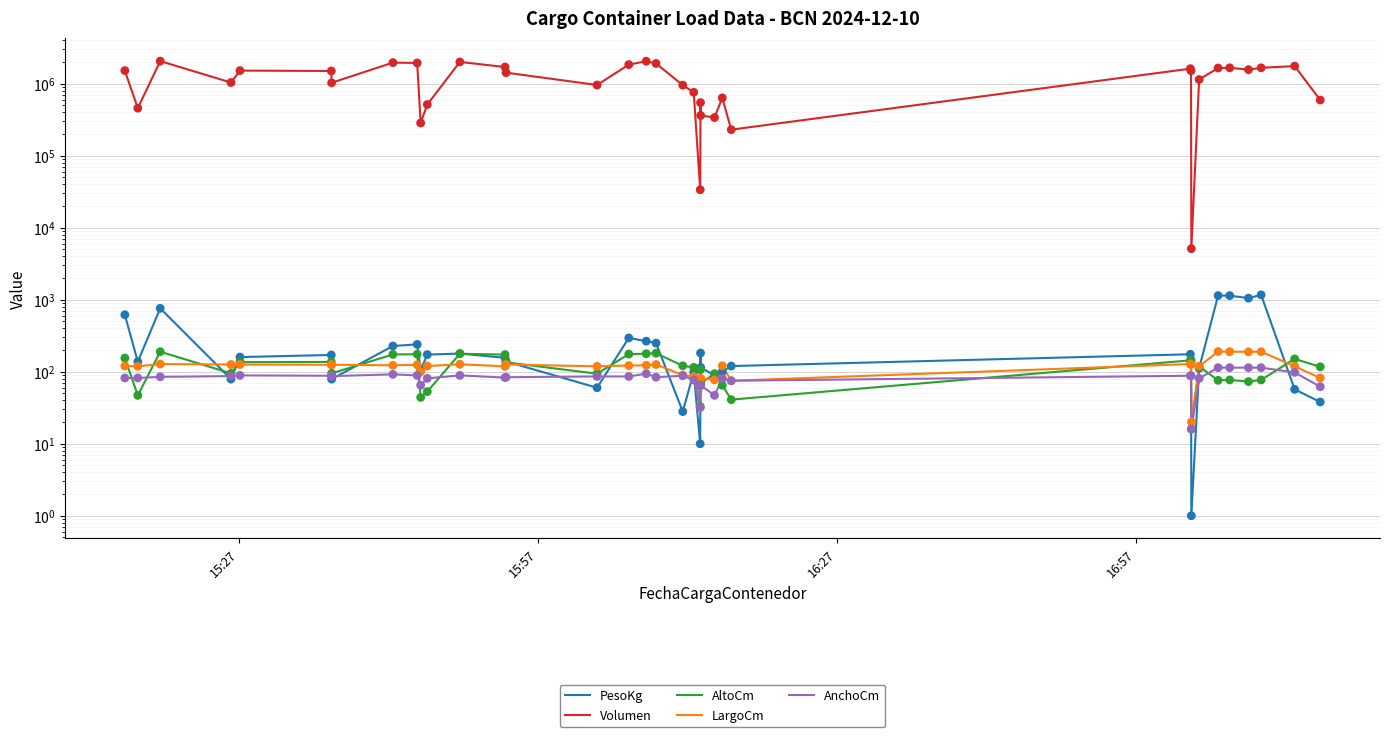

Which series contains the lowest Y value?

PesoKg